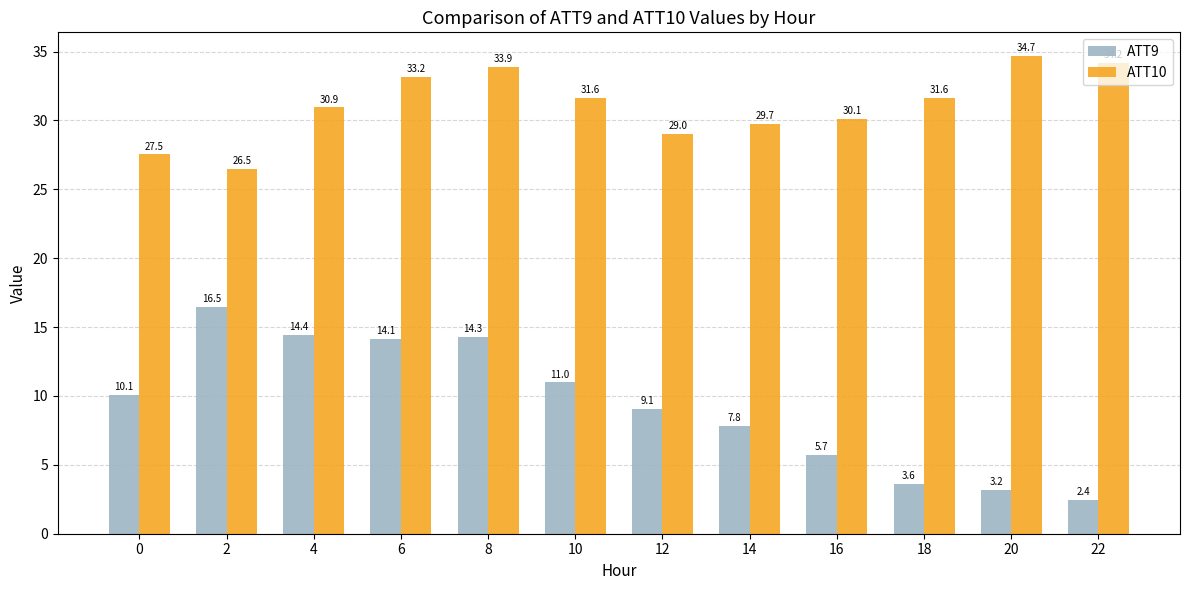

What is the average value of the ATT10 series?

31.1